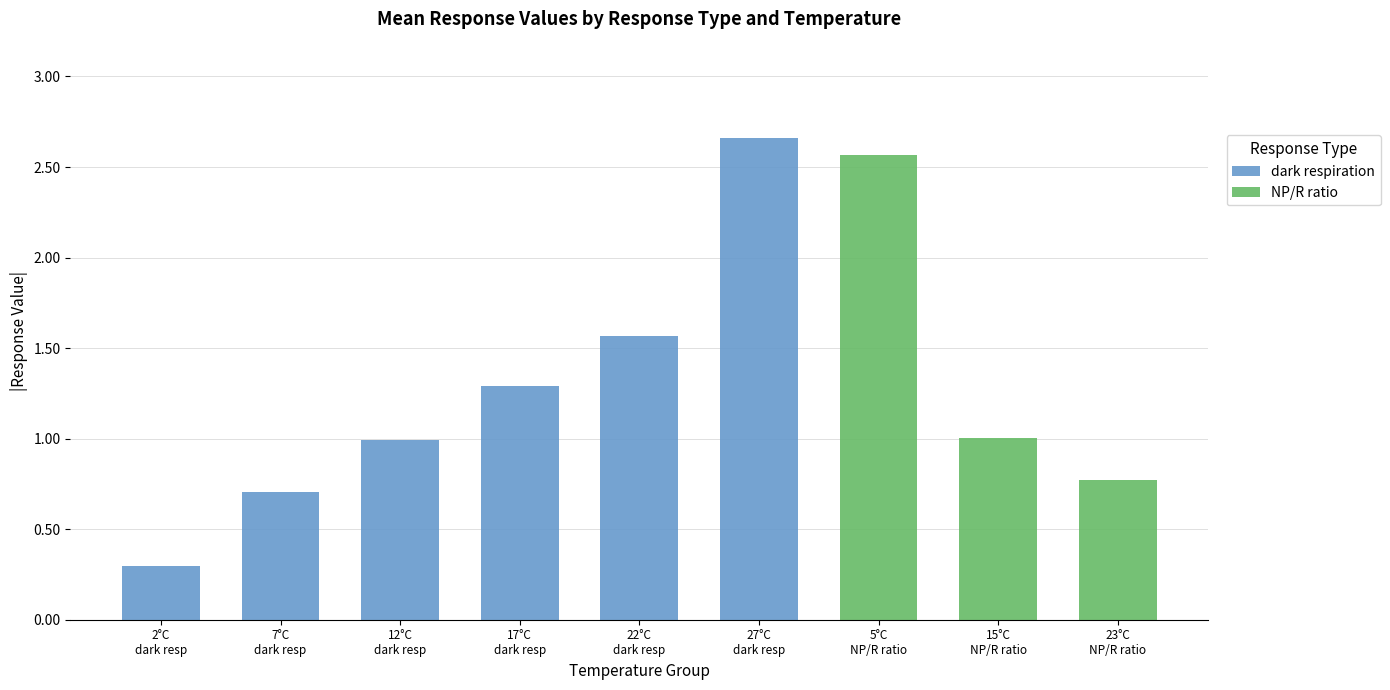

How many categories are shown in the chart?

9